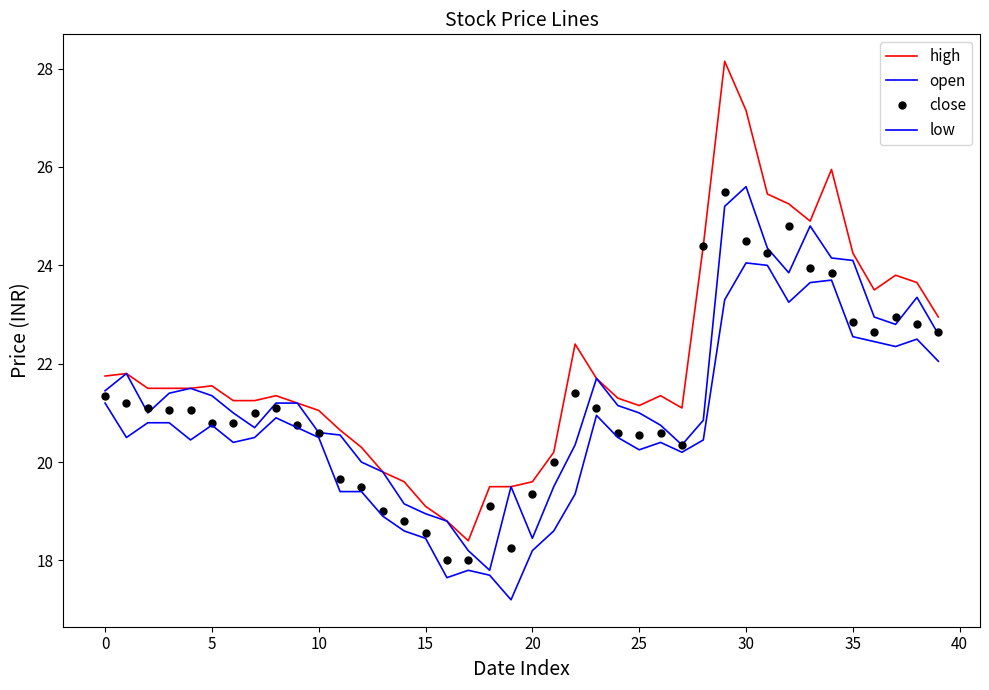

True or false: low has more than 0 points higher than both neighbors.

True